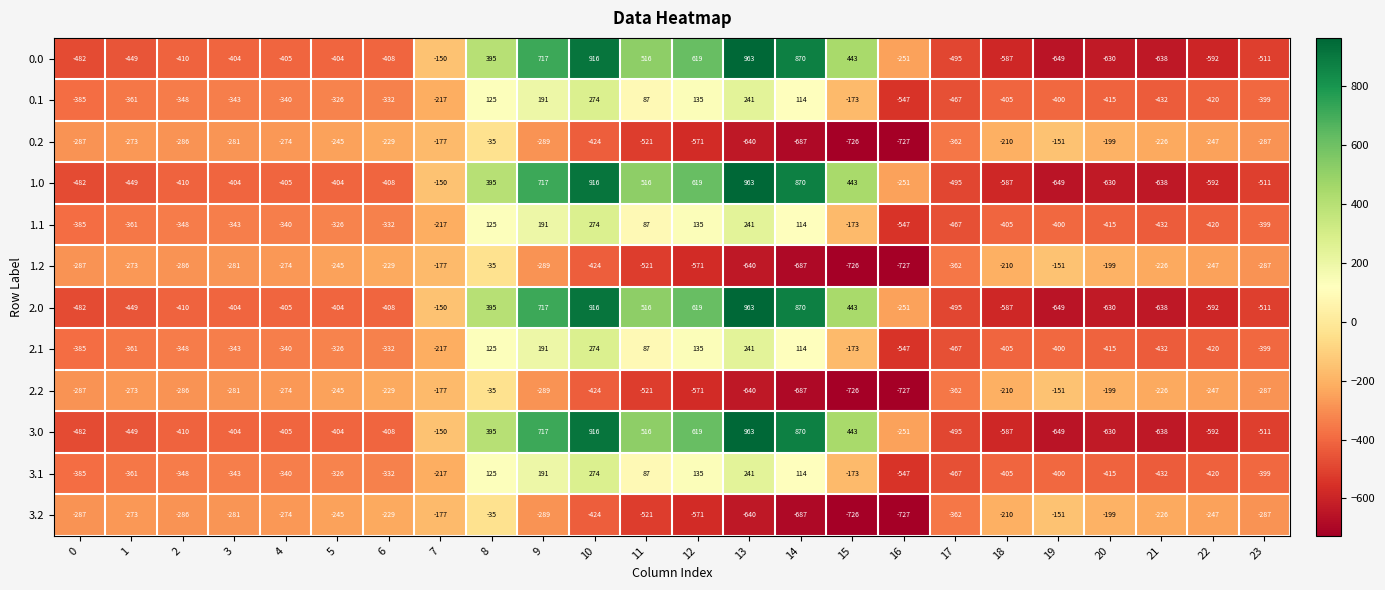

What is the maximum value shown in the chart?

963